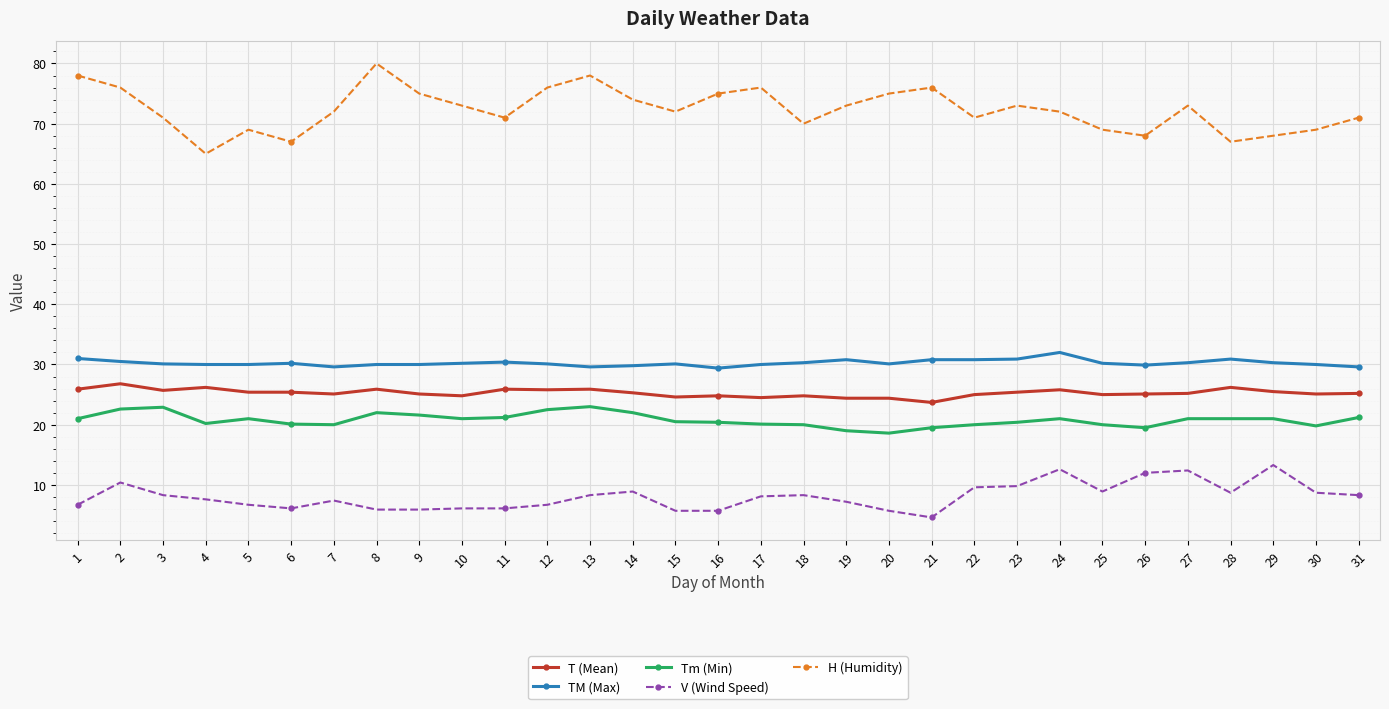

At 5, list the series in order from largest to smallest.

H (Humidity), TM (Max), T (Mean), Tm (Min), V (Wind Speed)